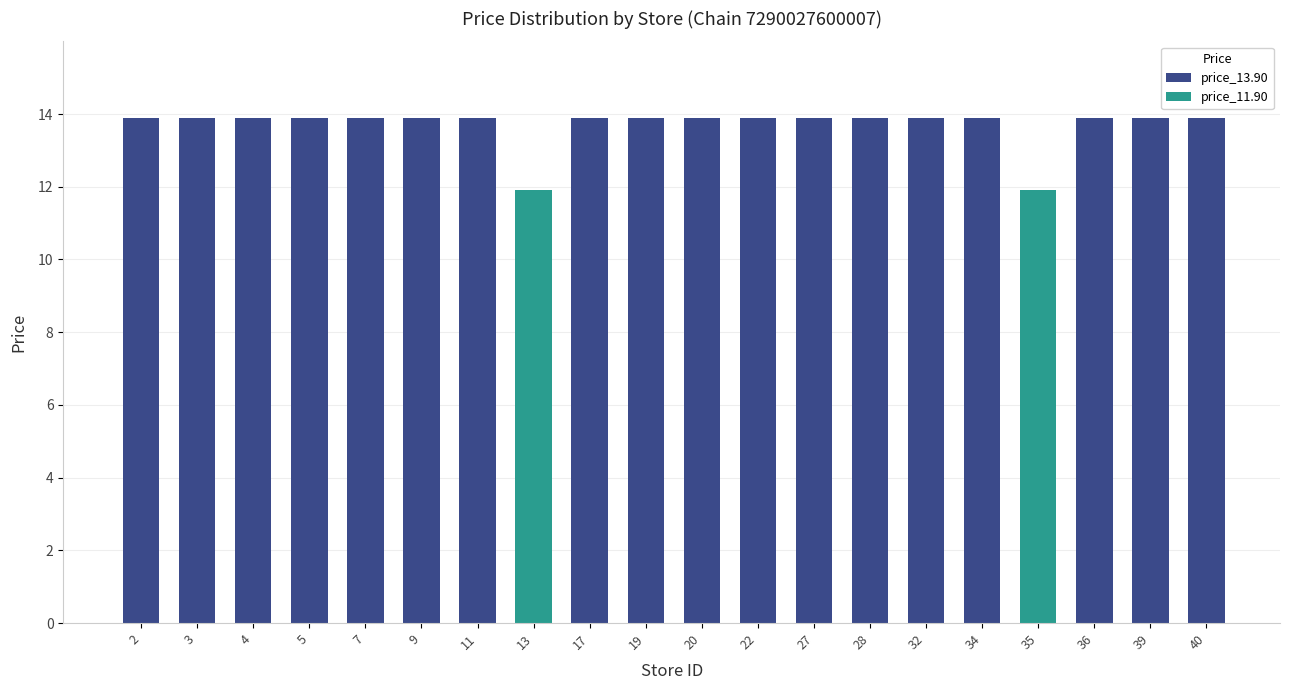

Rank the categories by value from lowest to highest.

13, 35, 2, 3, 4, 5, 7, 9, 11, 17, 19, 20, 22, 27, 28, 32, 34, 36, 39, 40